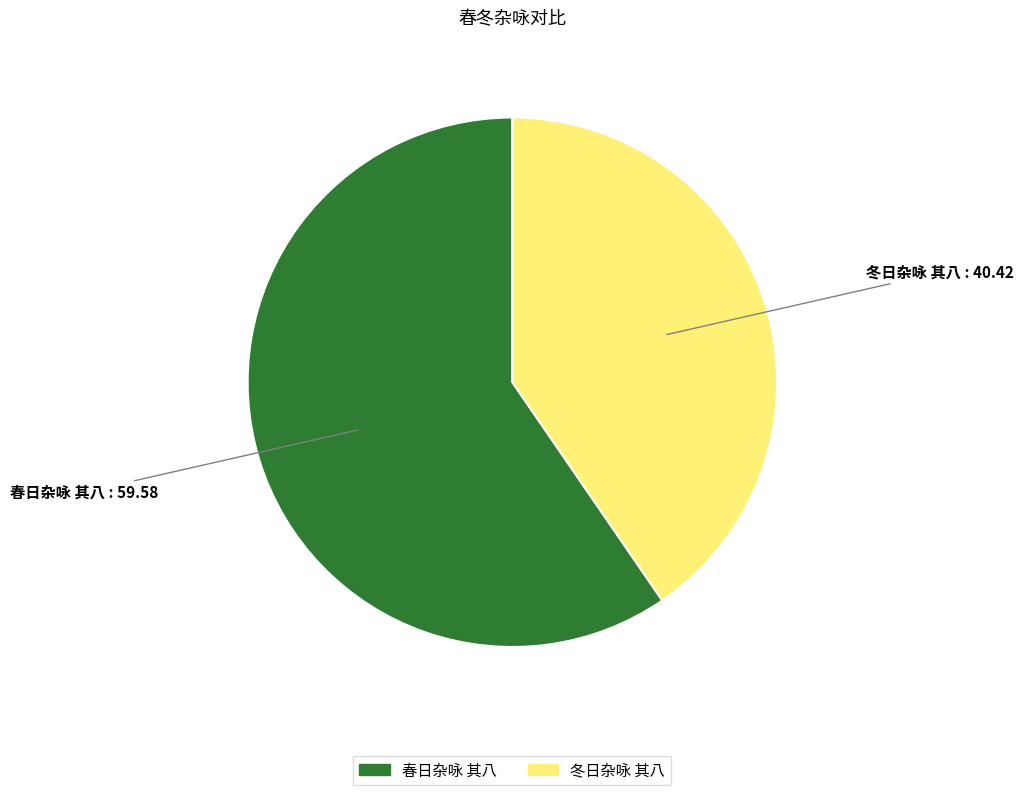

Combined, do 冬日杂咏 其八 and 春日杂咏 其八 account for over 50%?

Yes